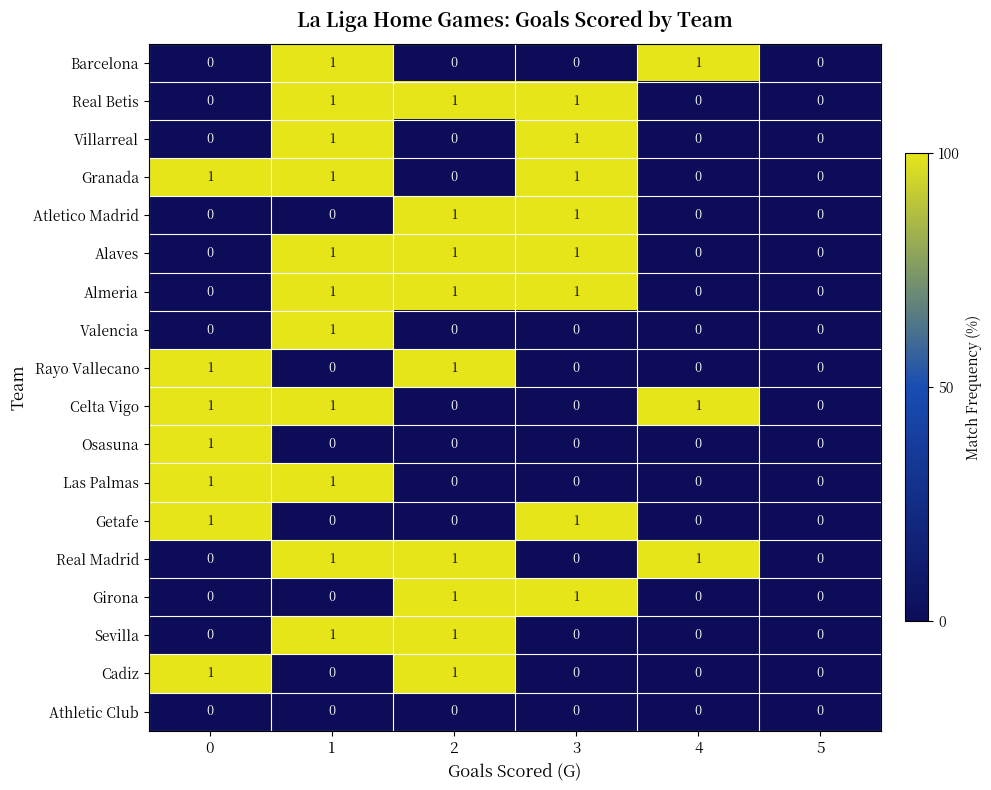

The Real Betis series shows 1 at 0. True or false?

False